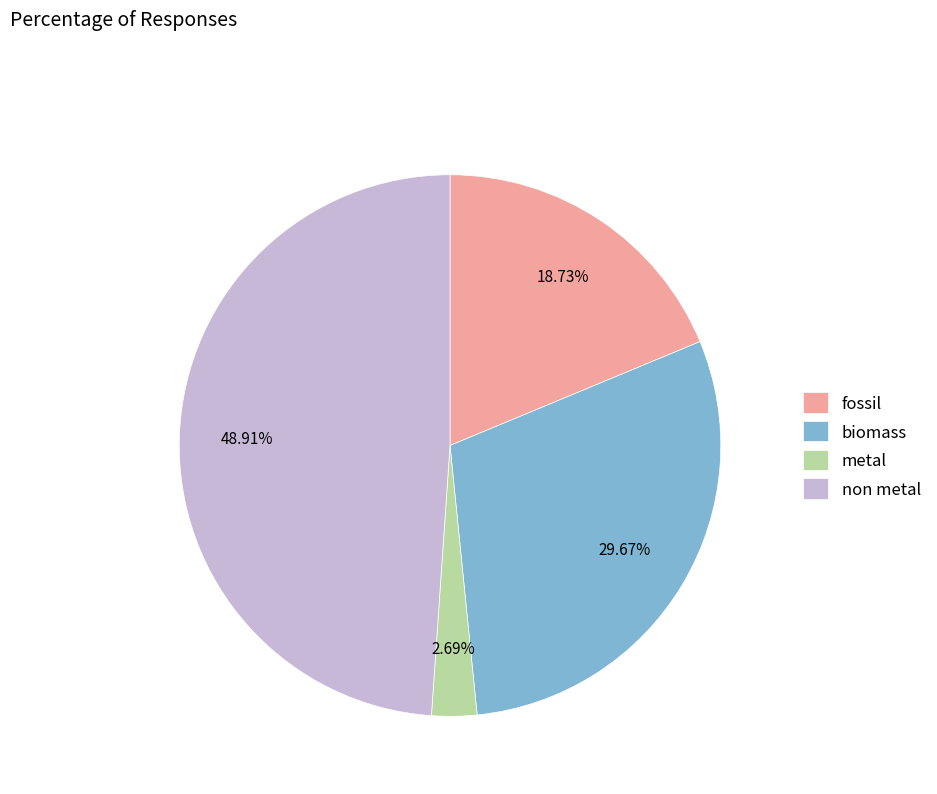

Does non metal represent more than half of the total?

No